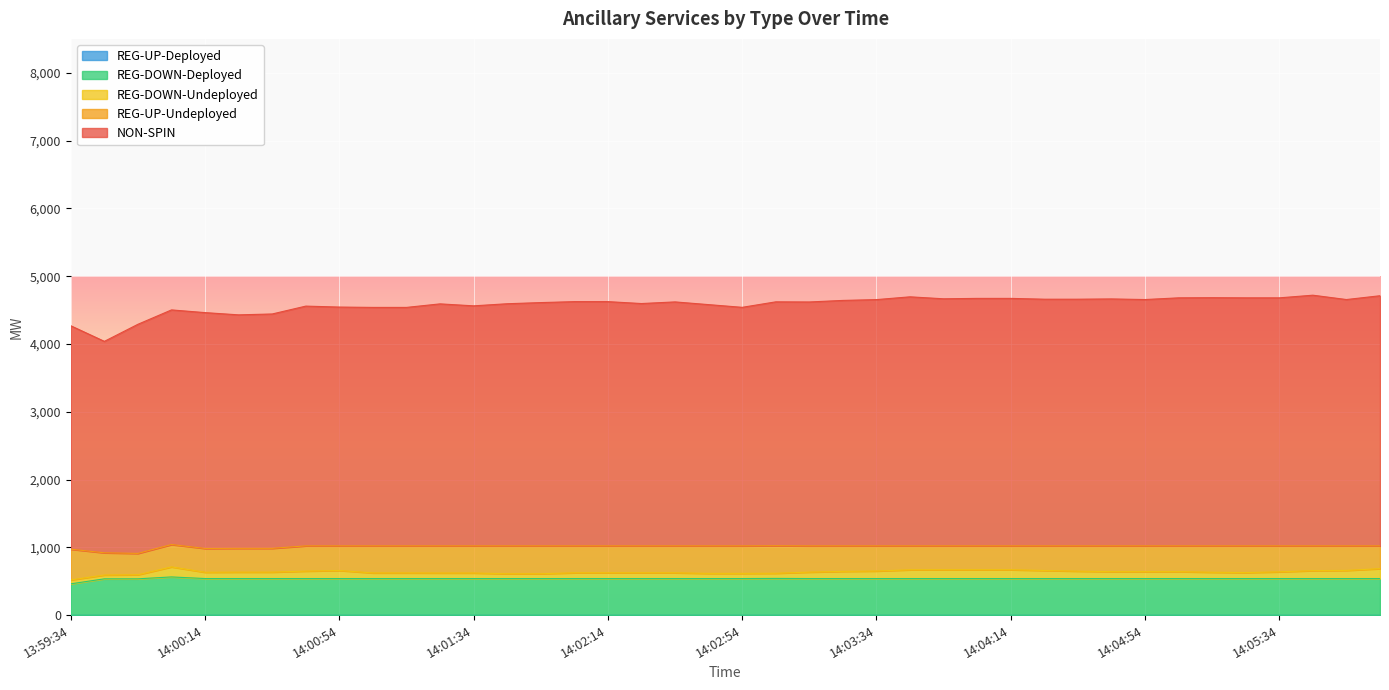

What is the maximum value for NON-SPIN?

3698